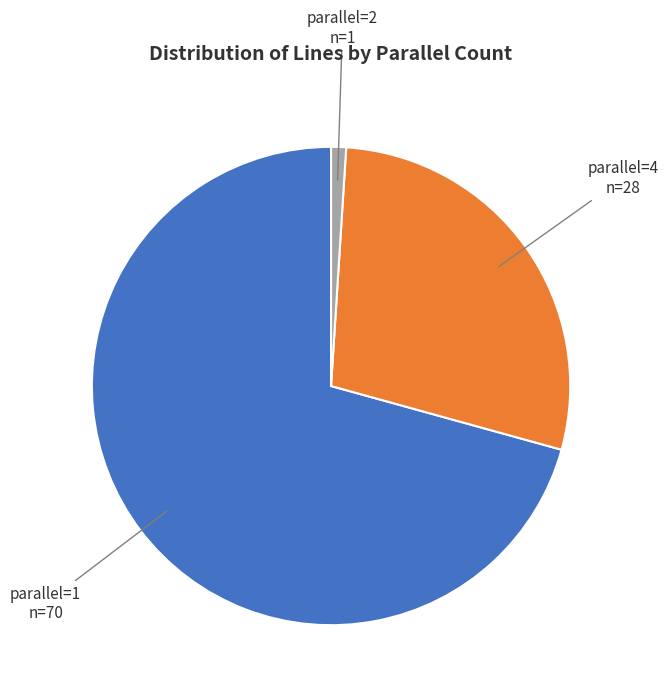

Which category has the smallest portion of the pie?

parallel=2